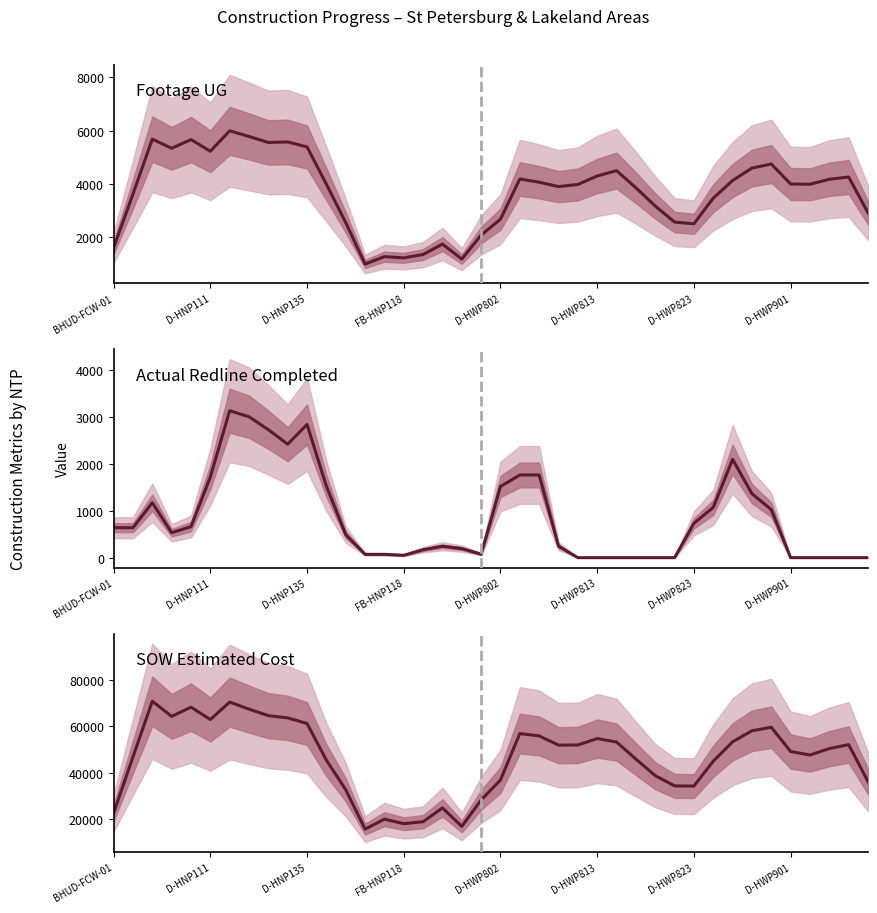

Reading left to right, what are all the values shown in this chart?

Footage UG: 1607.3	3621.0	5681.7	5339.7	5666.0	5228.7	5994.0	5783.0	5557.7	5577.7	5390.3	3992.3	2552.0	996.0	1273.0	1228.3	1354.0	1744.7	1182.7	2084.3	2679.0	4187.7	4066.0	3901.7	3980.7	4300.3	4500.7	3857.7	3174.3	2571.3	2506.0	3468.3	4130.0	4596.3	4749.7	3999.3	3990.7	4177.7	4261.3	2920.7
Actual Redline Completed: 638.0	638.0	1169.0	531.0	659.7	1717.0	3126.0	2997.3	2721.0	2414.0	2833.0	1521.0	489.7	70.7	70.7	51.0	168.7	243.7	192.7	75.0	1514.0	1759.0	1759.0	245.0	0.0	0.0	0.0	0.0	0.0	0.0	730.3	1069.3	2091.3	1361.0	1022.0	0.0	0.0	0.0	0.0	0.0
SOW Estimated Cost: 22707.5	46835.0	70749.5	64243.2	68191.2	62901.5	70374.7	67363.0	64558.5	63592.0	61169.8	45414.2	32713.7	15806.5	20093.3	18148.7	18995.9	24910.6	16977.2	28362.8	36903.3	56859.8	55850.8	51880.2	51962.3	54709.6	53212.9	45904.9	38784.5	34377.9	34290.5	45001.7	53309.7	58067.7	59566.0	49159.7	47650.3	50396.0	52107.7	36215.7